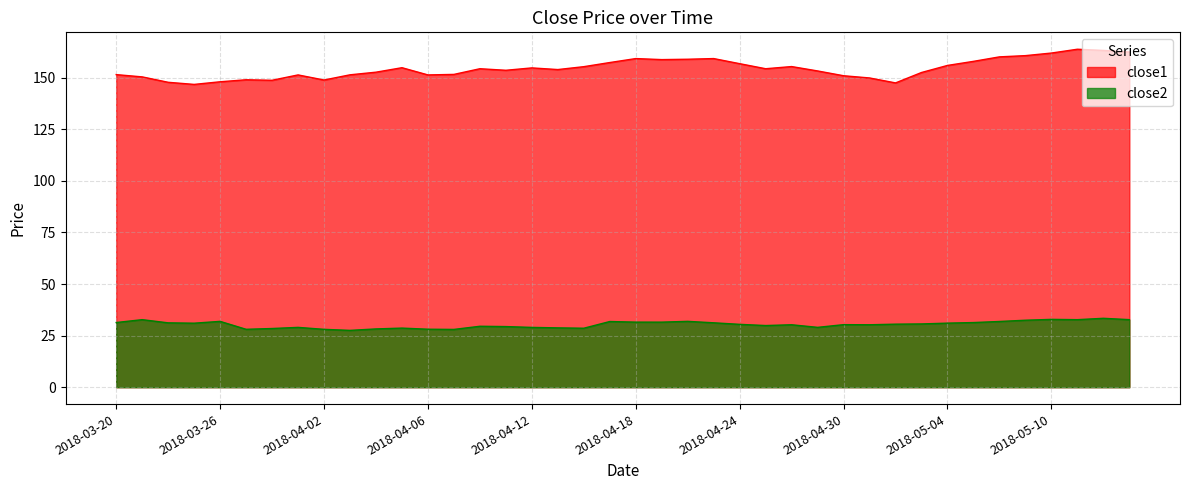

Is the value of close1 at 2018-04-13 greater than the value of close2 at 2018-05-01?

Yes